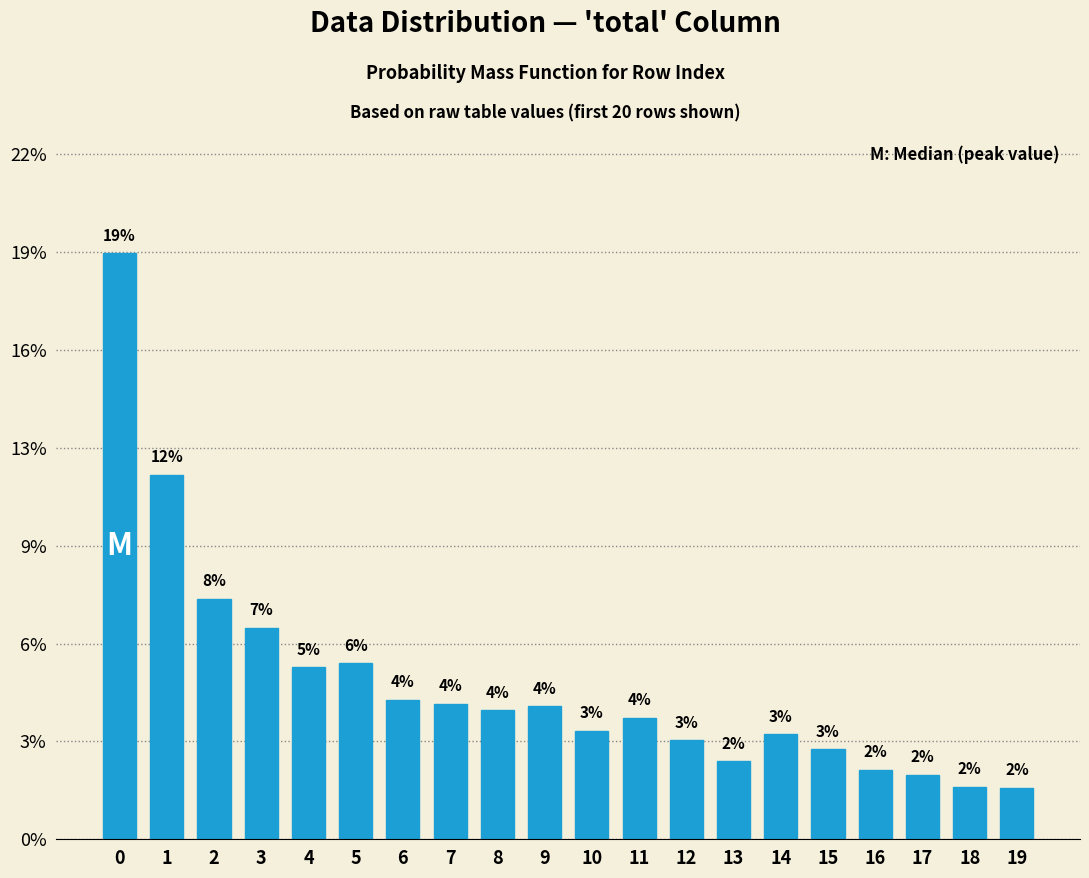

Does the chart contain any negative values?

No